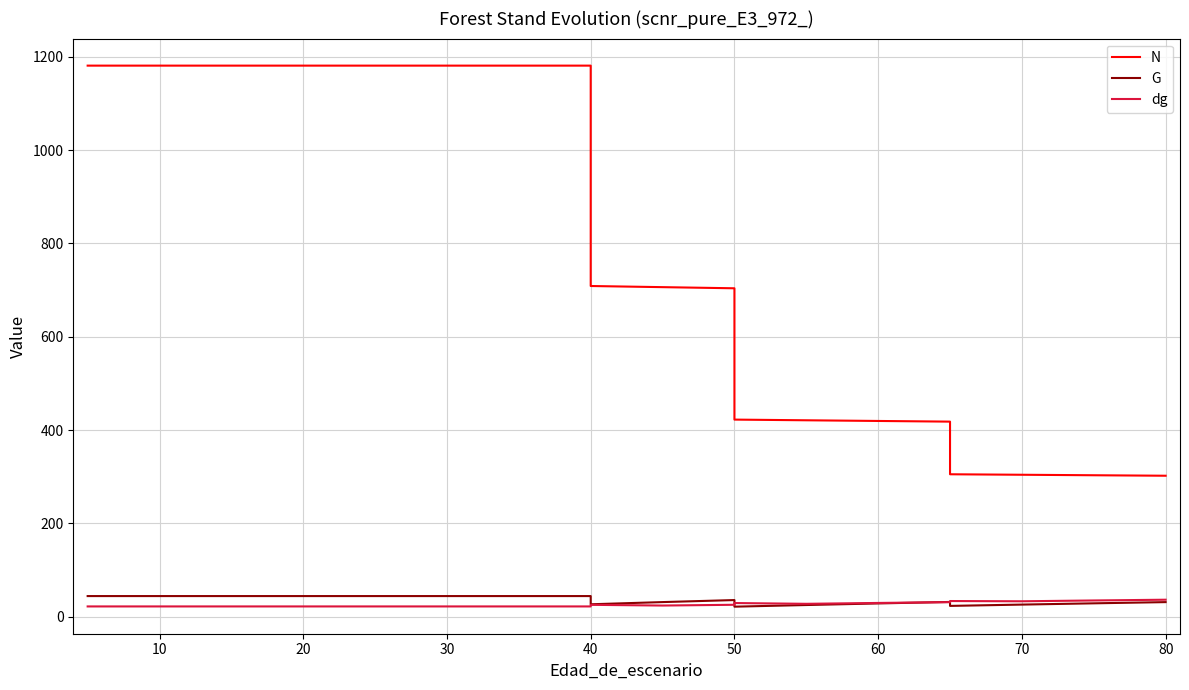

Reading right to left, extract all data points from this chart.

N: 302.0	303.0	304.1	305.1	418.0	419.4	420.9	422.3	703.9	706.3	708.8	1181.3	1181.3	1181.3	1181.3	1181.3	1181.3	1181.3	1181.3	1181.3
G: 31.0	28.4	25.7	22.9	31.4	28.2	24.8	21.3	35.4	31.1	26.4	44.0	44.0	44.0	44.0	44.0	44.0	44.0	44.0	44.0
dg: 36.2	34.6	32.8	33.4	30.9	29.2	27.4	29.1	25.3	23.7	25.2	21.8	21.8	21.8	21.8	21.8	21.8	21.8	21.8	21.8